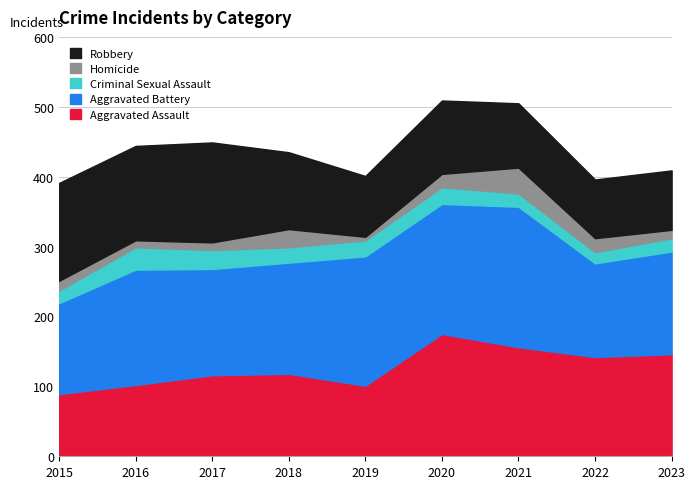

True or false: Robbery has a value of 92 at 2021.

True